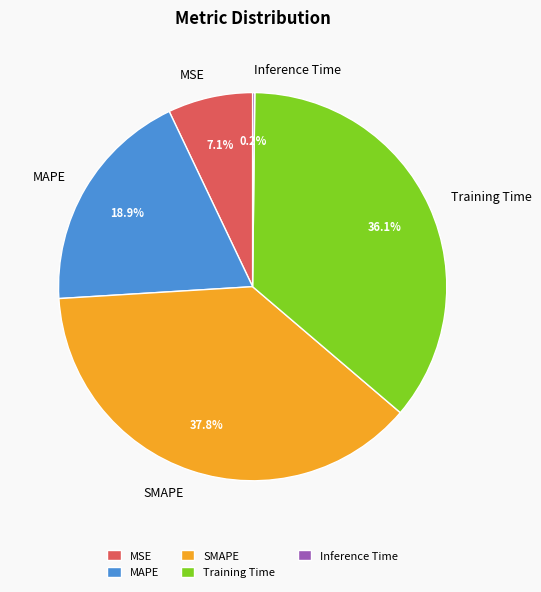

Is there any slice that represents more than half of the pie?

No